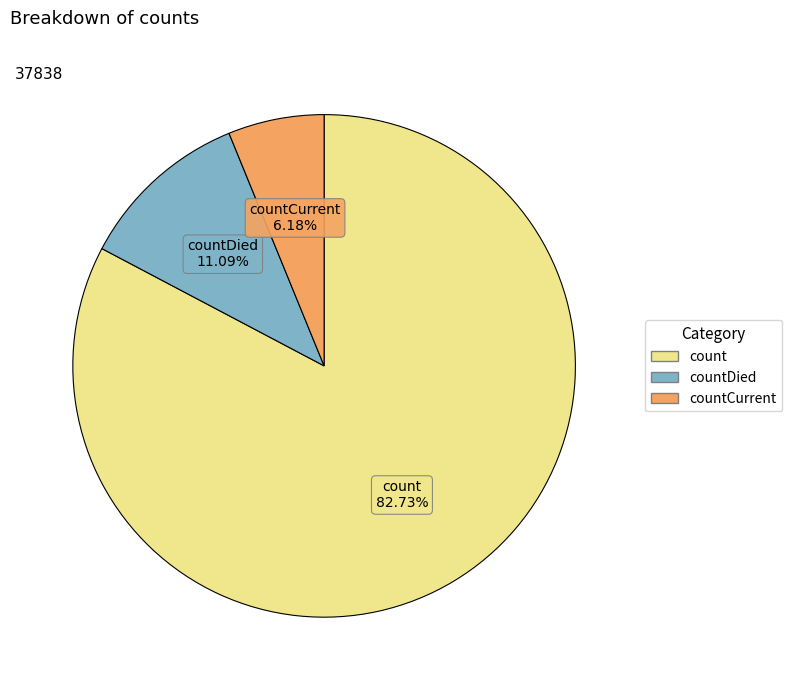

Is there any slice that represents more than half of the pie?

Yes